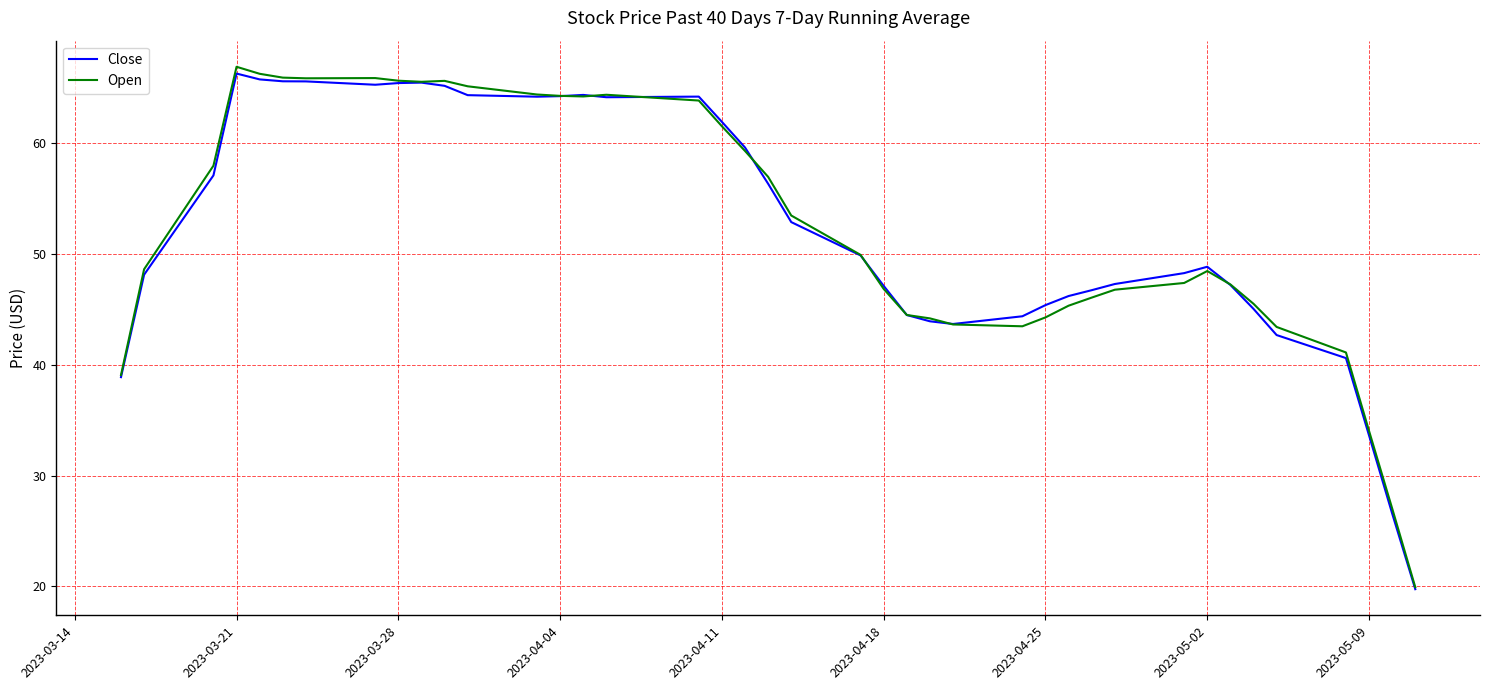

What is the highest value of the Open series?

66.8